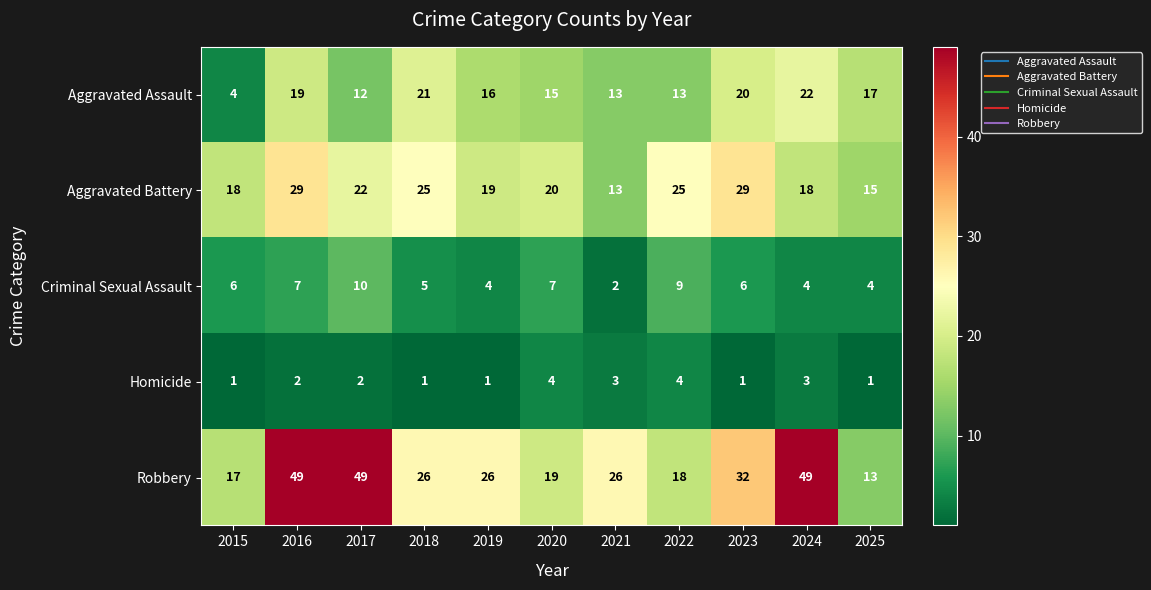

Which series changed the most between 2019 and 2022?

Robbery